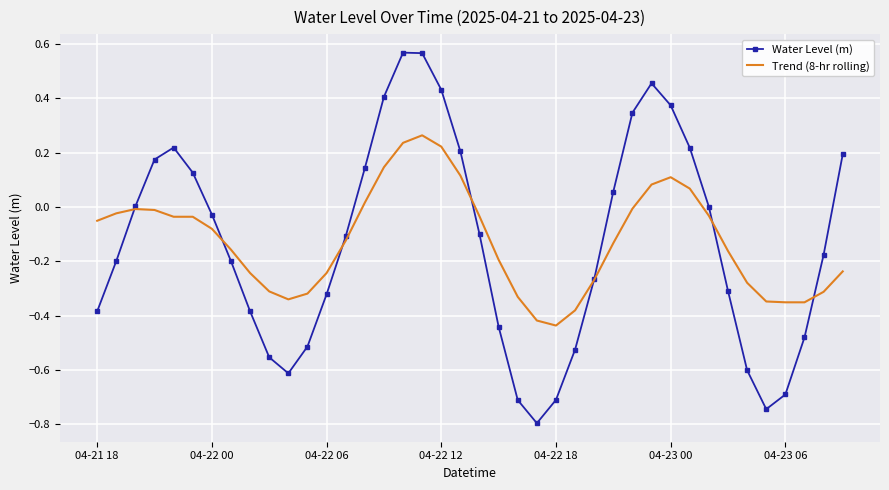

Rank the series by their maximum value, from lowest to highest.

Trend (8-hr rolling), Water Level (m)